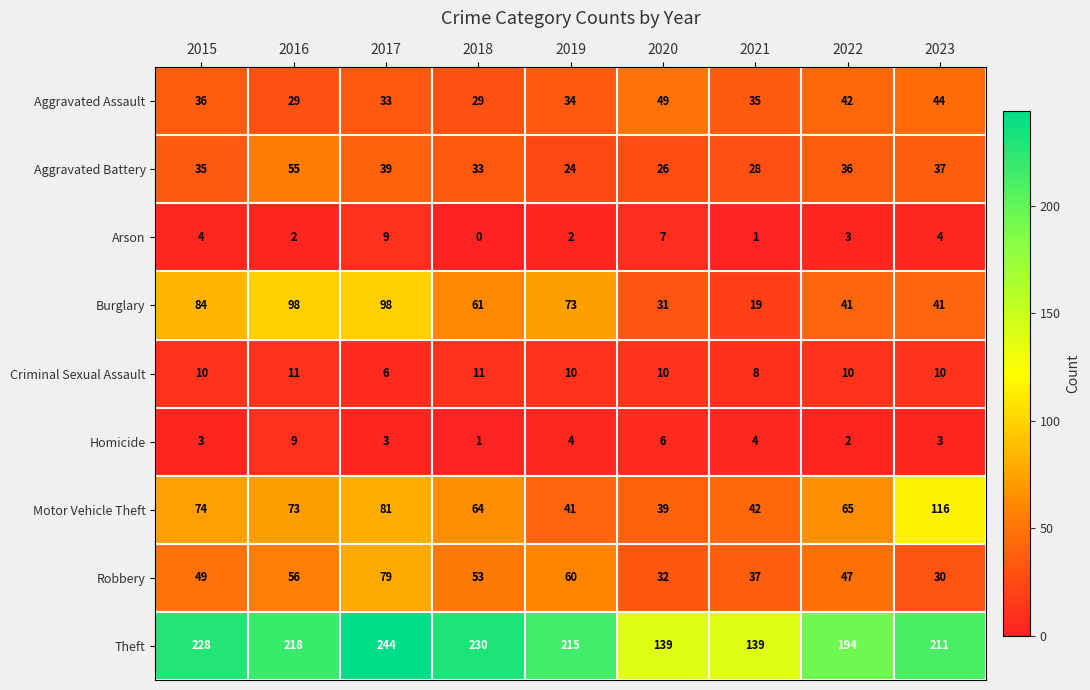

What is the spread (max minus min) of values at 2020?

133